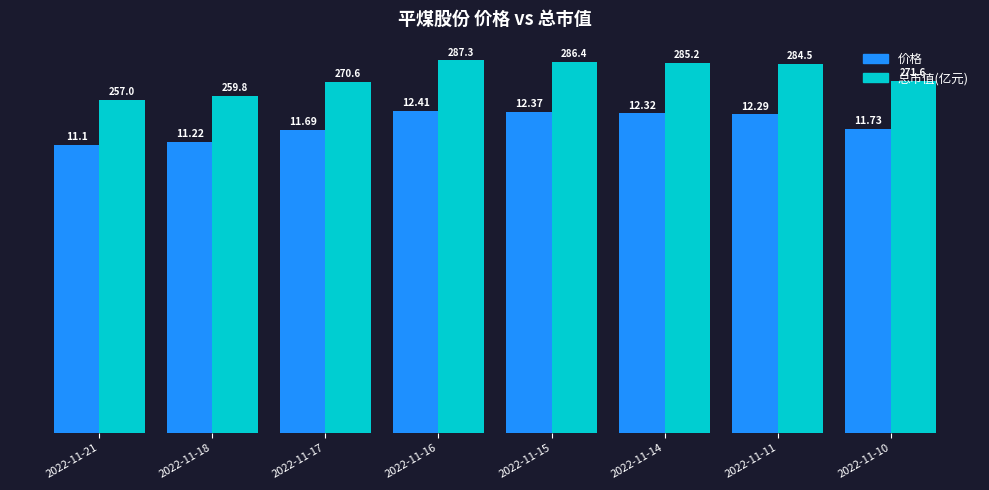

At which category is the sum across all series the highest?

2022-11-16